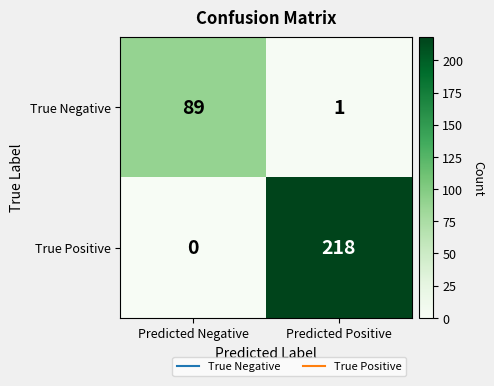

True or false: True Negative has a value of 1 at Predicted Positive.

True